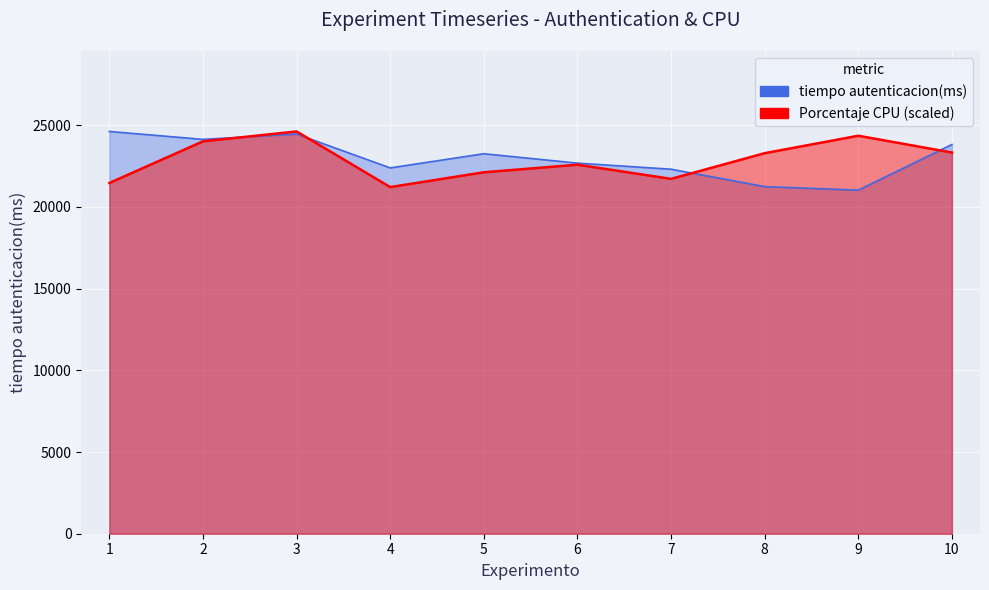

True or false: Porcentaje CPU and tiempo autenticacion(ms) cross at least once.

True